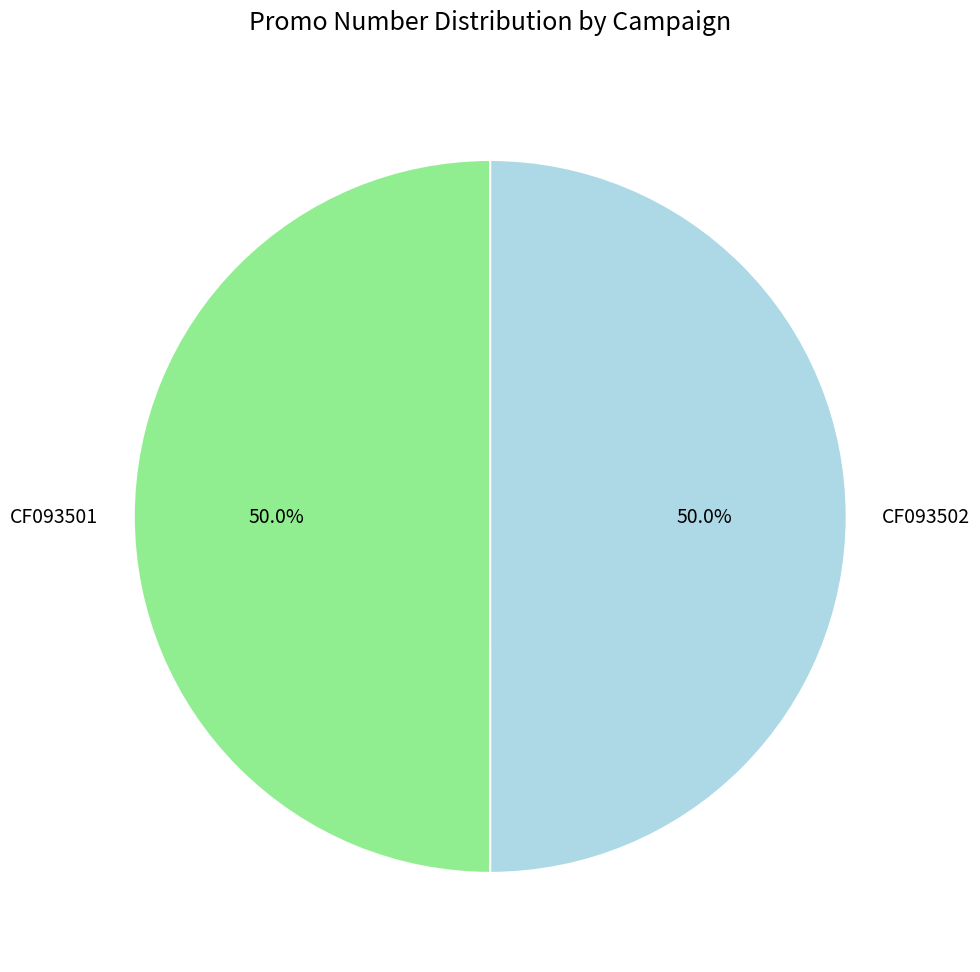

How much of the chart is everything except CF093502?

50.0%